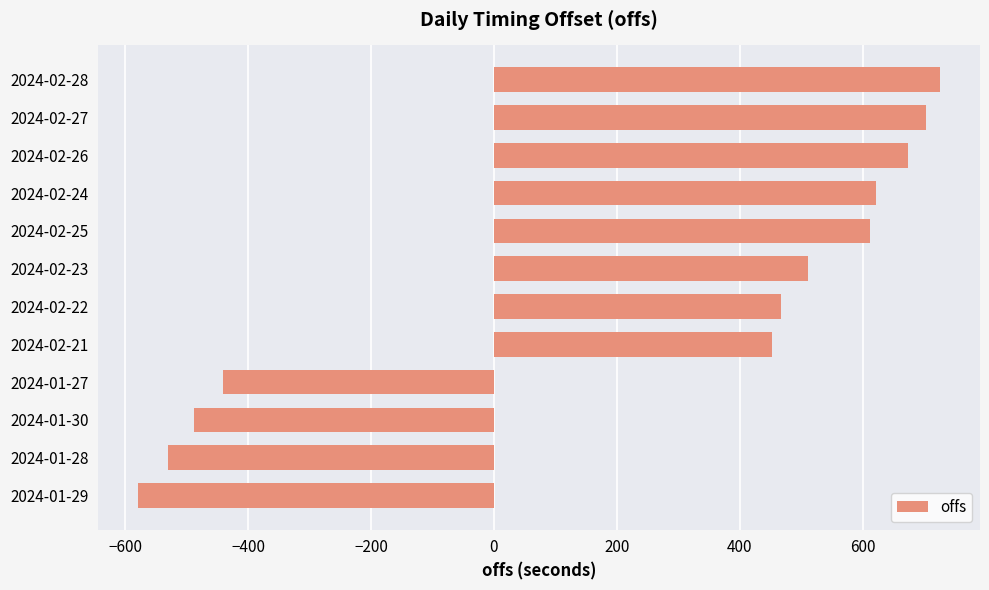

Reading bottom to top, extract all data points from this chart.

2024-01-29=-578.5	2024-01-28=-530.3	2024-01-30=-487.1	2024-01-27=-439.9	2024-02-21=452.1	2024-02-22=467.3	2024-02-23=511.2	2024-02-25=612.5	2024-02-24=622.0	2024-02-26=674.3	2024-02-27=702.6	2024-02-28=725.8